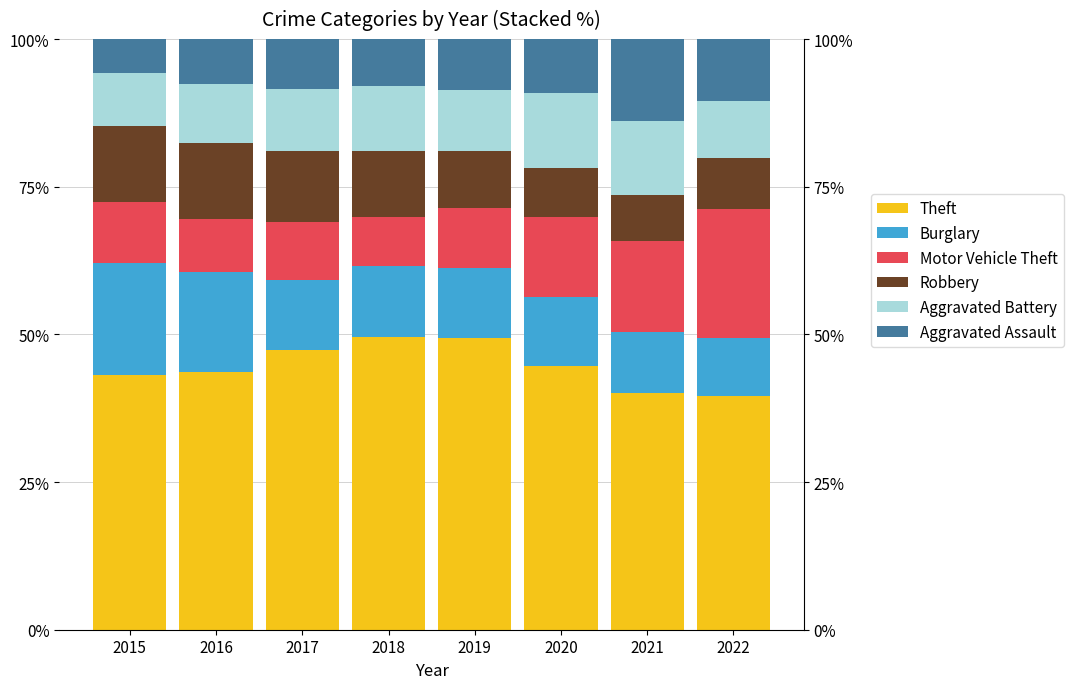

Which series has the widest spread of values?

Motor Vehicle Theft